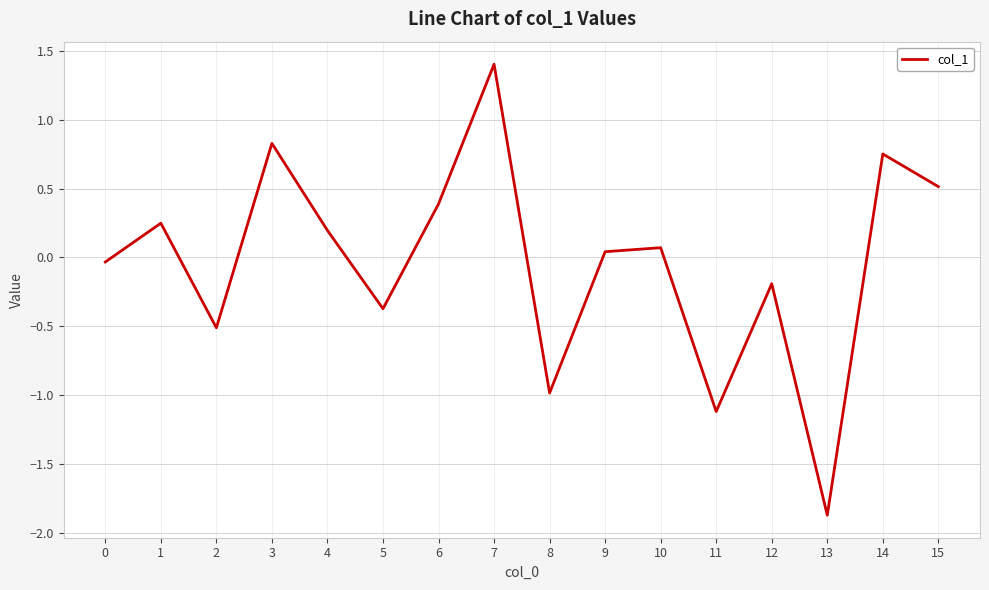

Read the value at 8.

-1.0